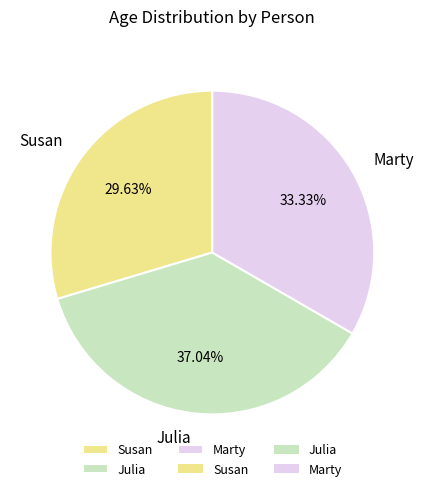

Does Marty represent more than half of the total?

No